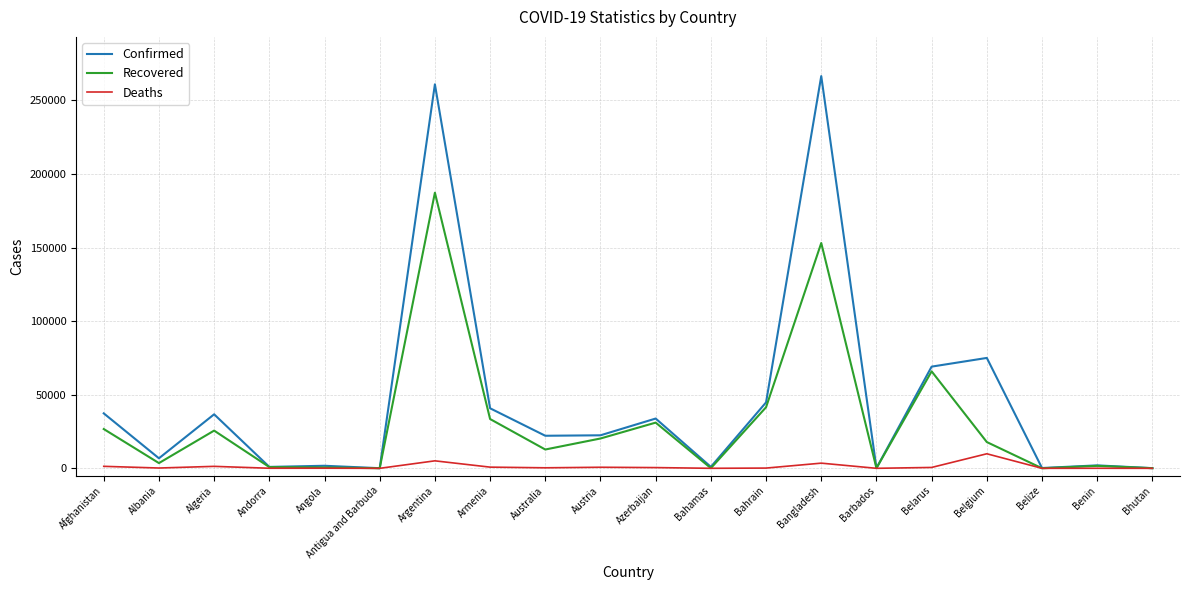

Rank the series by their average value, from lowest to highest.

Deaths, Recovered, Confirmed